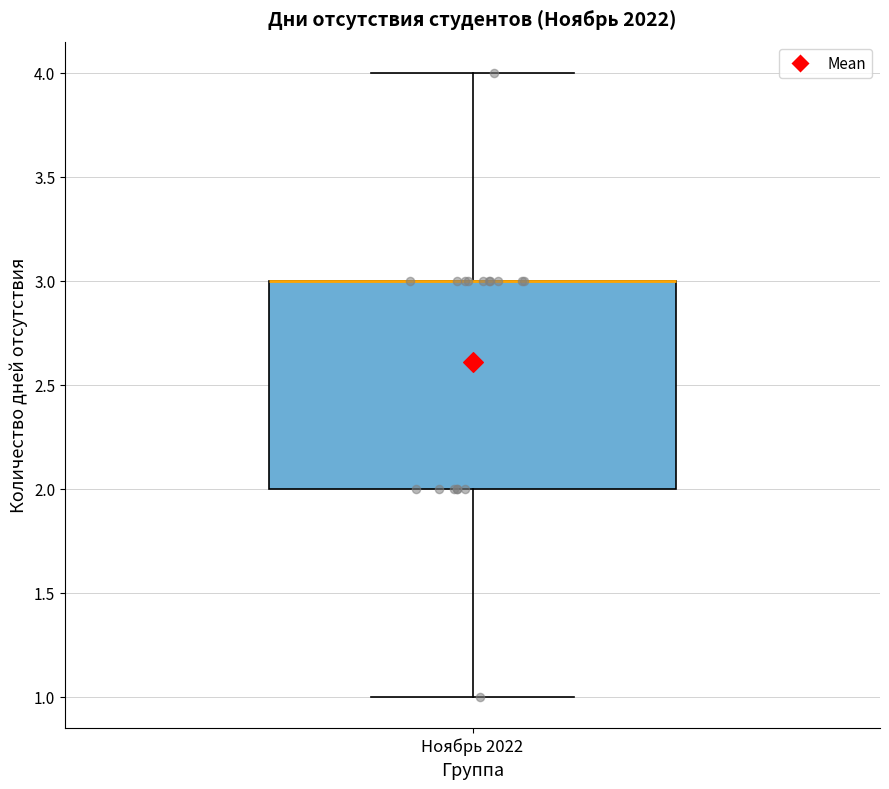

Read this box plot against the y-axis: the position of the median line, the range covered by the box, and the ends of both whiskers. The values are not printed on the chart, so give them approximately, as read against the axis.

median 3 (drawn on the box's upper edge), box 2 to 3, whiskers 1 to 4